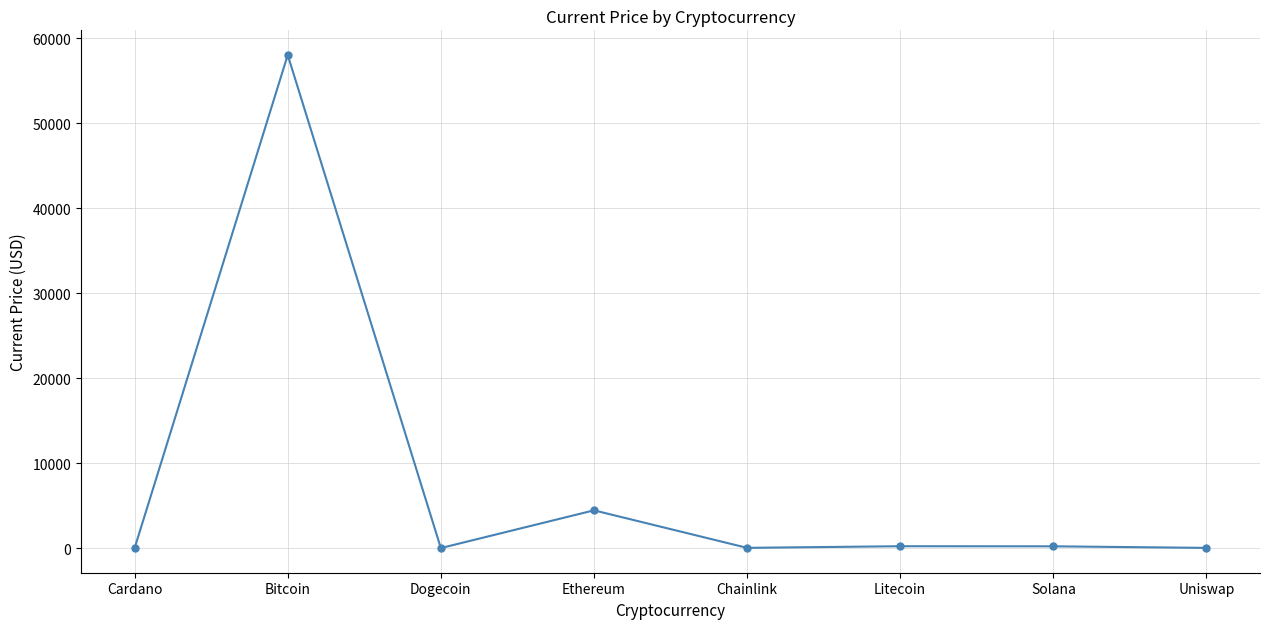

What is the label of the 4th point from the left?

Ethereum